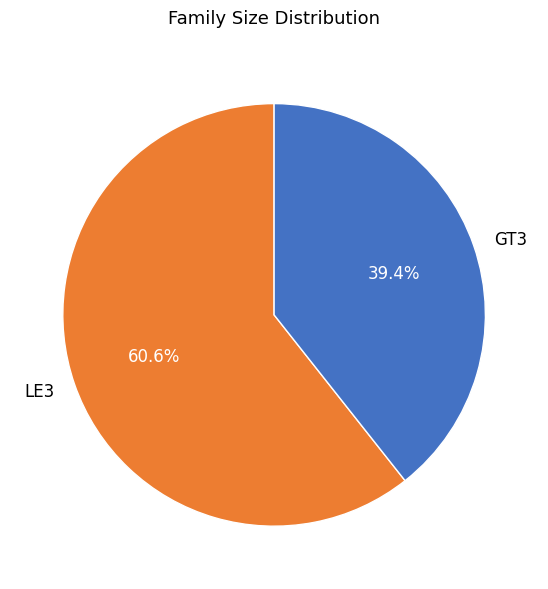

Rank the categories by value from lowest to highest.

GT3, LE3